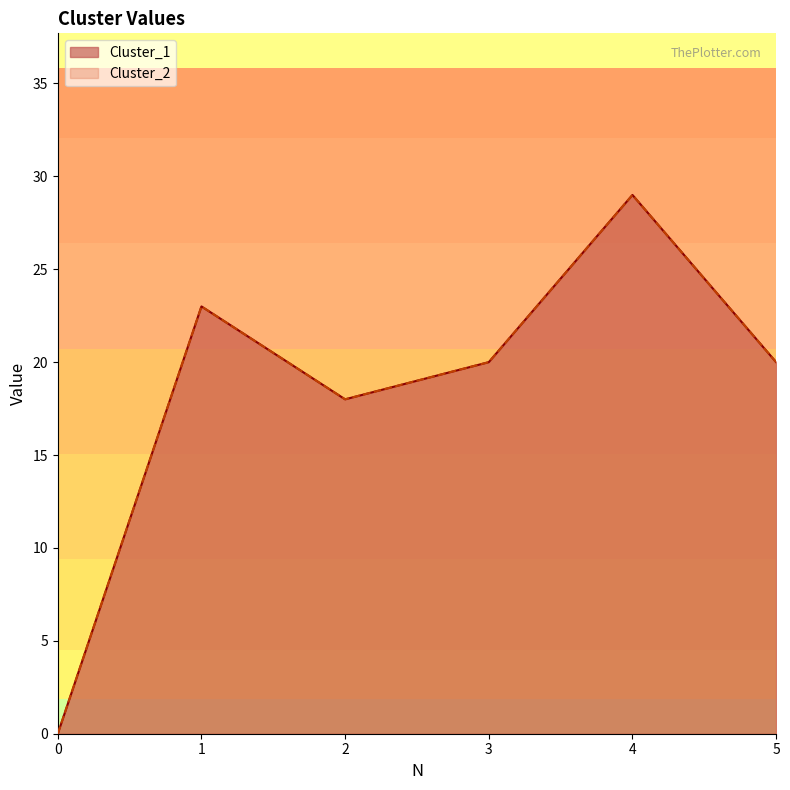

List the labels in order of Cluster_1 value, smallest first.

0, 2, 3, 5, 1, 4